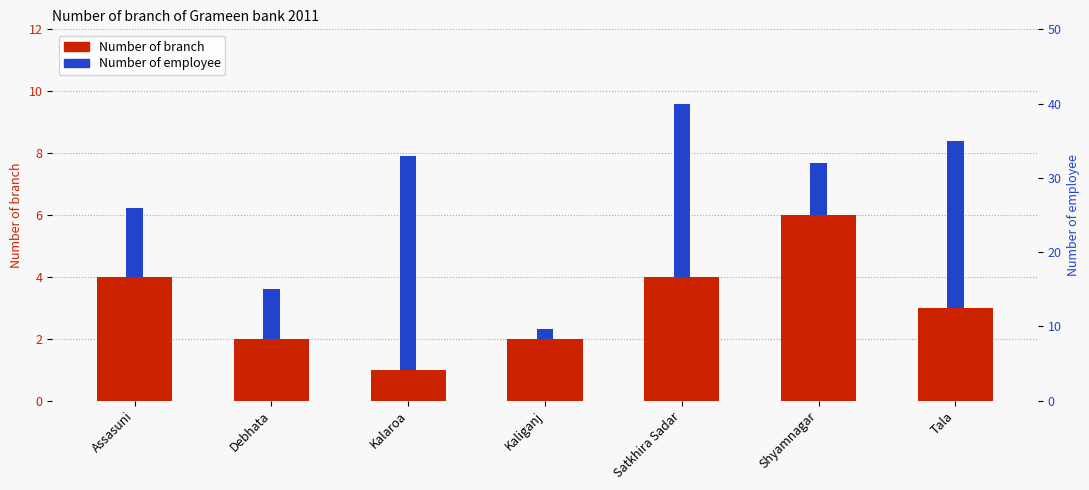

Rank the categories by value from lowest to highest.

Kalaroa, Debhata, Kaliganj, Tala, Assasuni, Satkhira Sadar, Shyamnagar